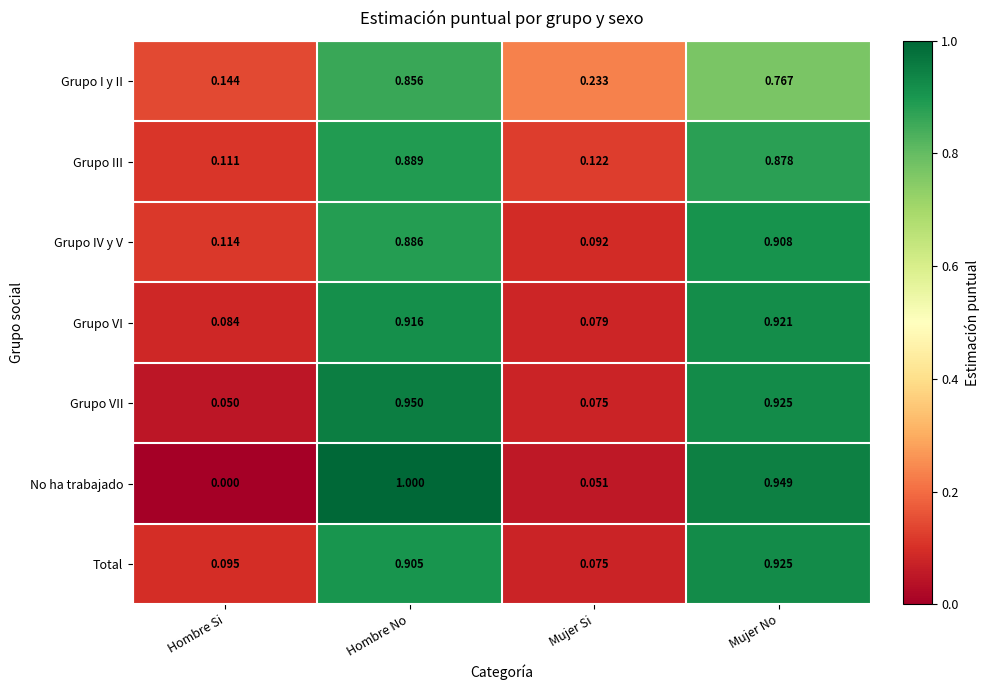

List the labels in order of Grupo VII value, smallest first.

Hombre Si, Mujer Si, Mujer No, Hombre No